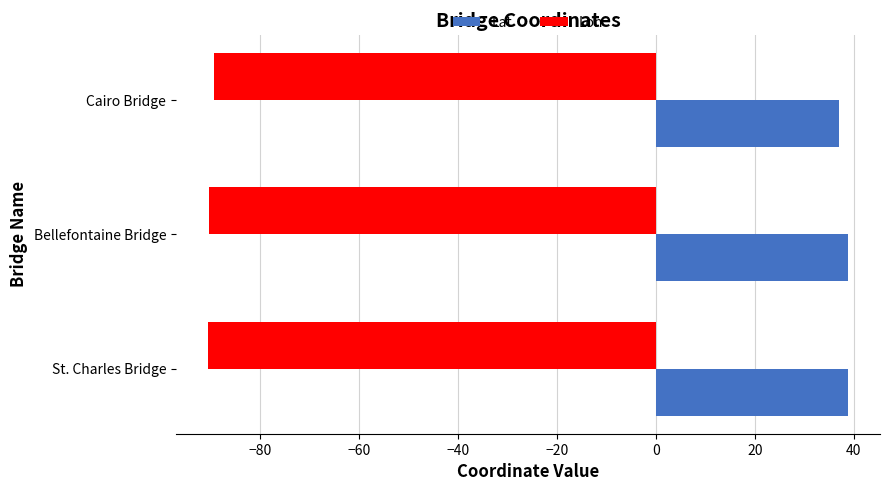

What is the minimum value for Lon?

-90.5